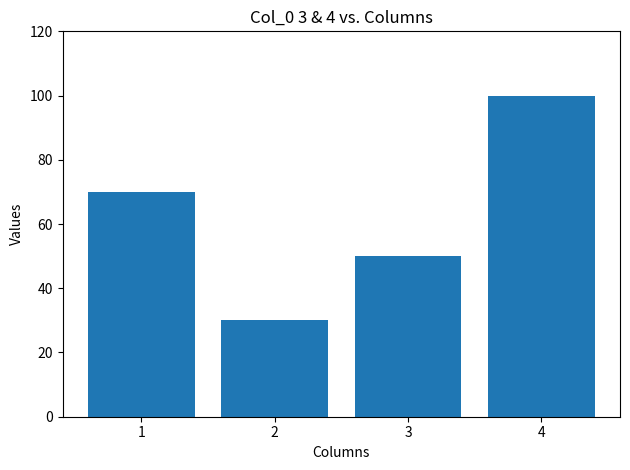

List the labels in order of value, smallest first.

2, 3, 1, 4